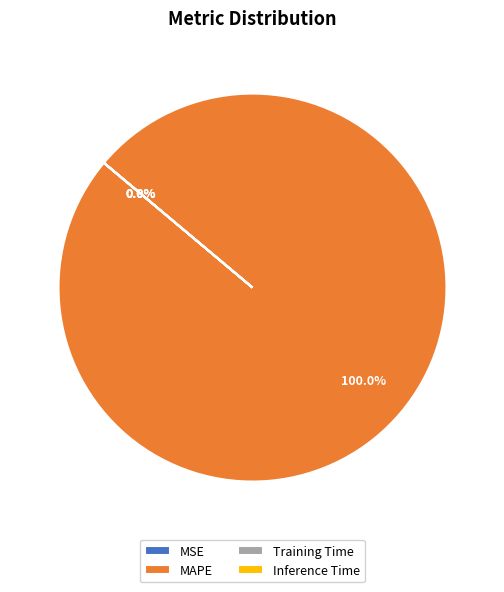

Which category accounts for the majority?

MAPE